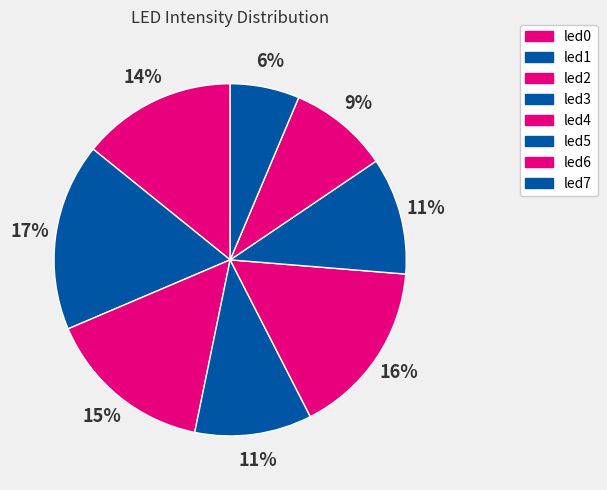

What is the smallest slice in the pie chart?

led7